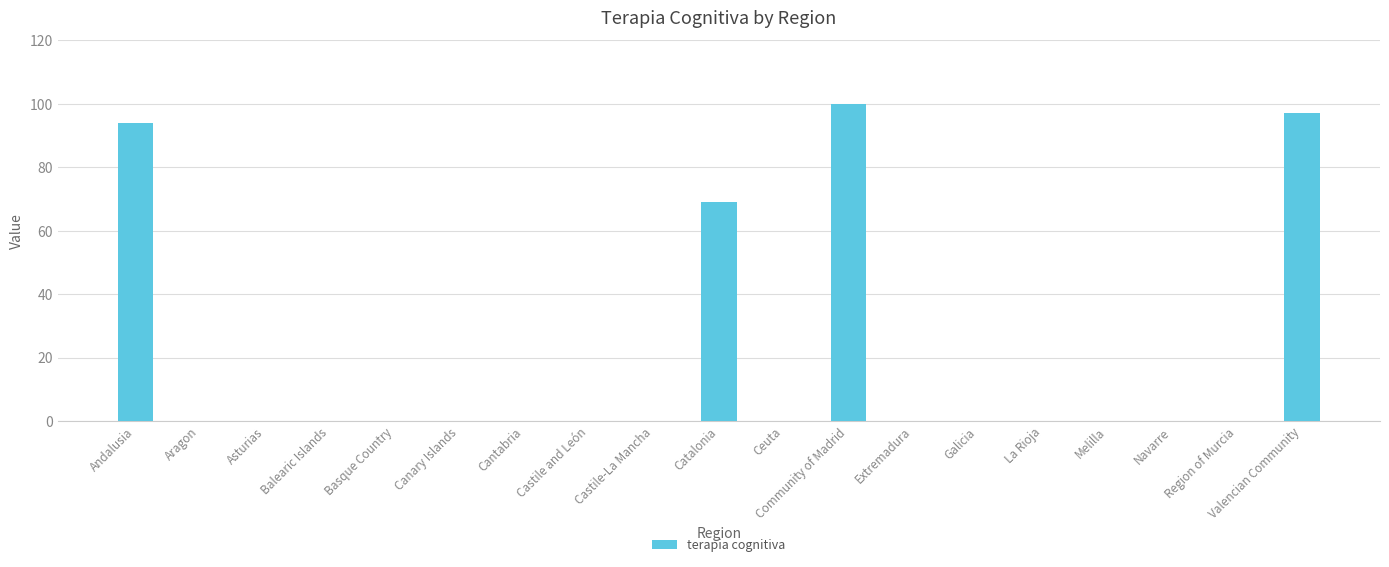

How many series are shown in this chart?

1